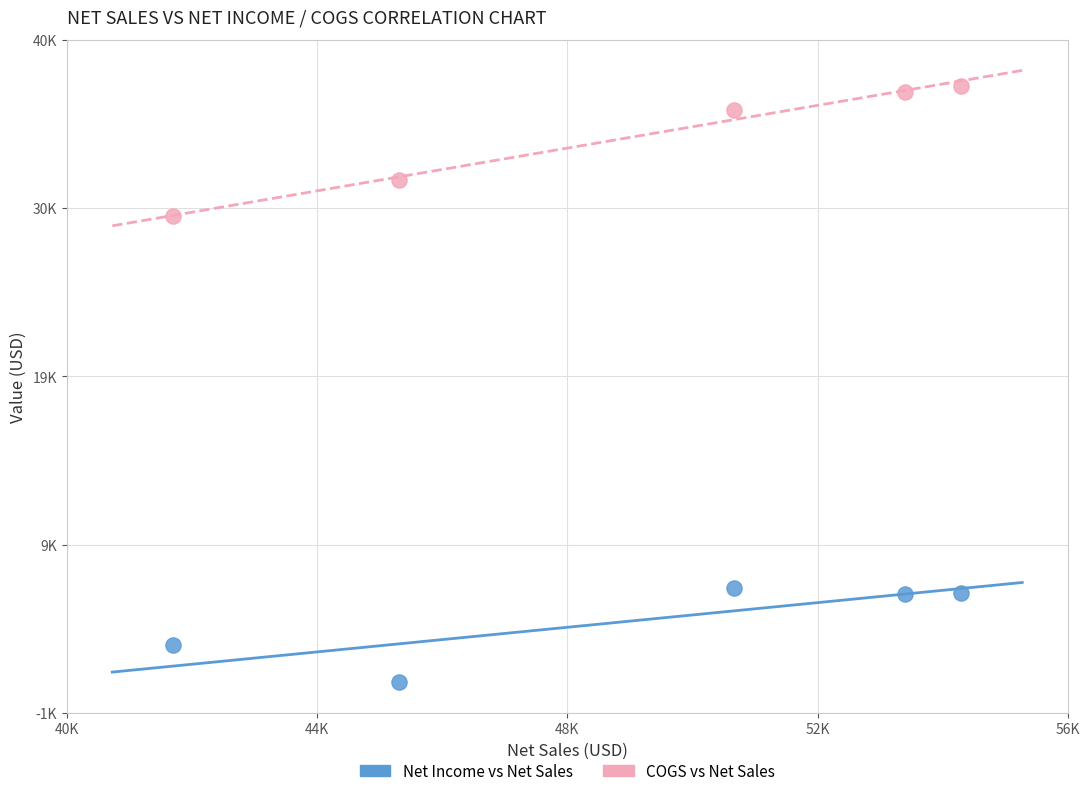

Which series reaches the minimum Y coordinate?

Net Income vs Net Sales